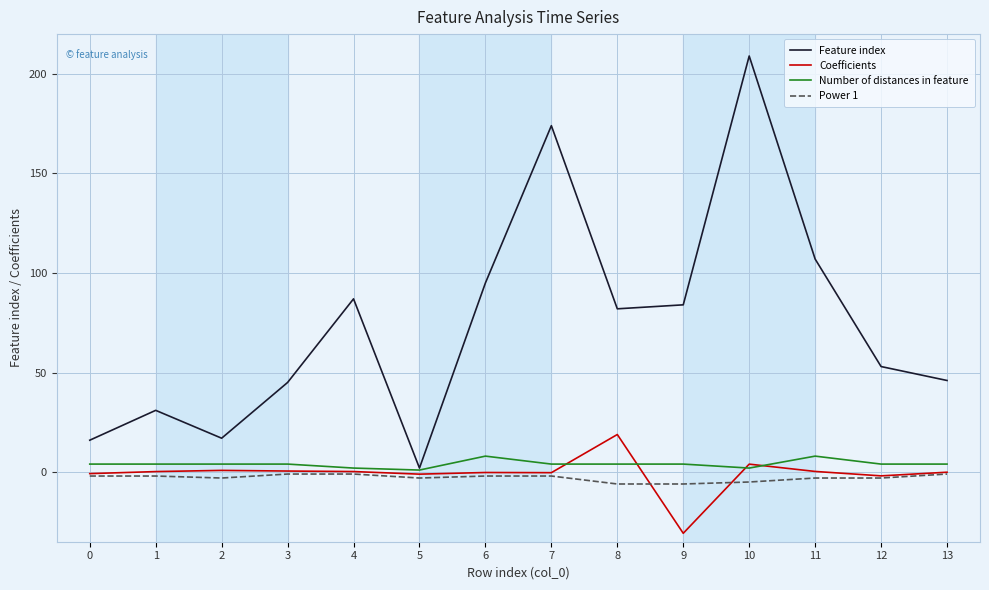

What is the difference between the second highest and minimum values in the Coefficients series?

34.7